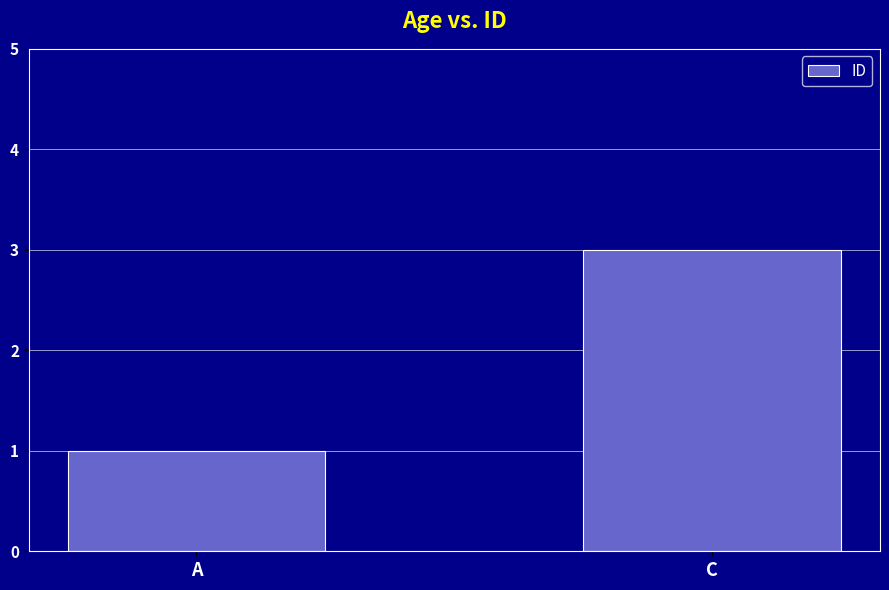

What is the label of the 1st bar from the right?

C